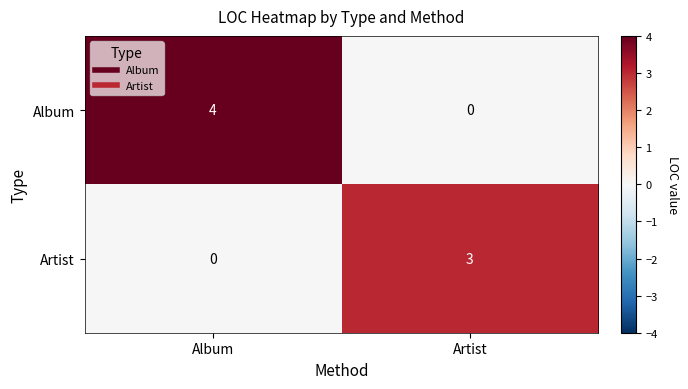

At which category does the chart reach its peak across all series?

Album